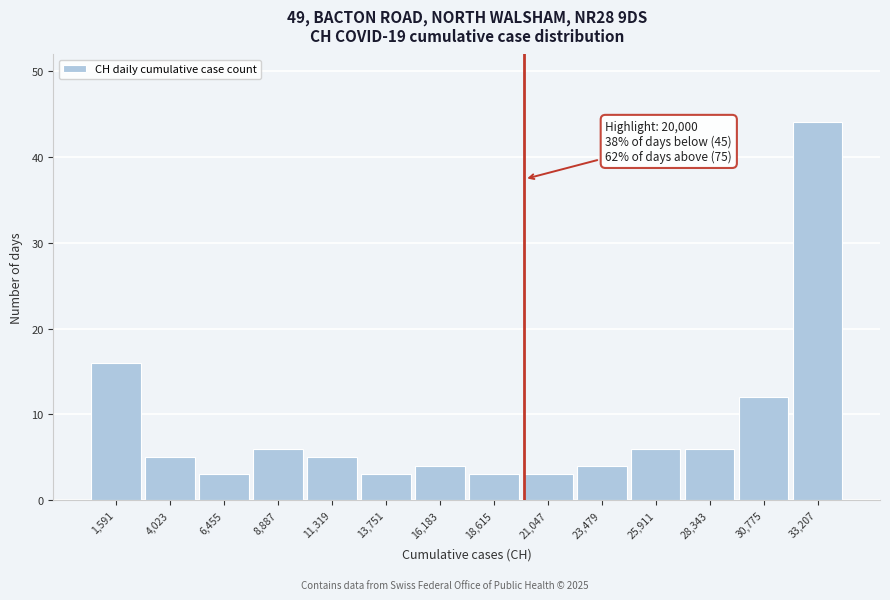

Which range on the x-axis has the tallest bar?

32000 to 34500